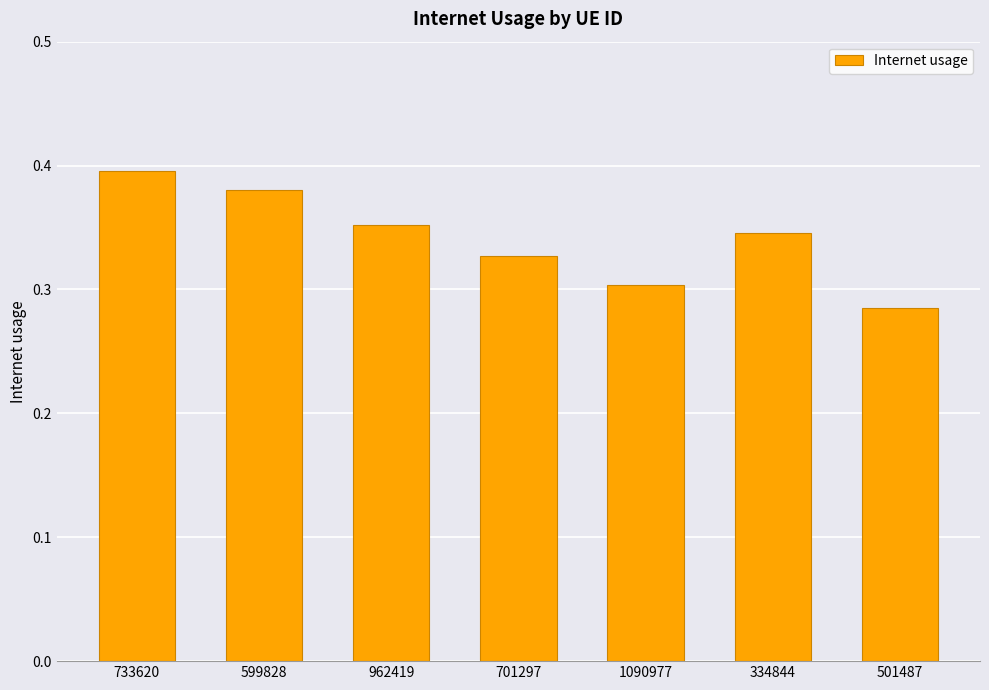

Does the chart contain any negative values?

No